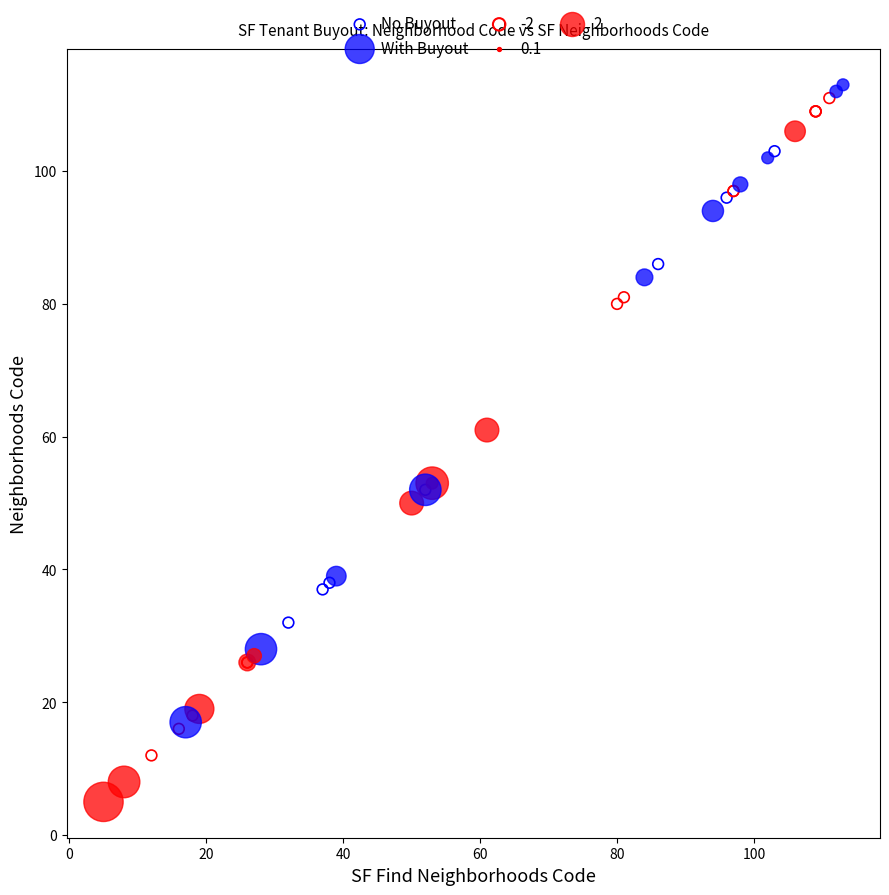

Which series has the widest spread of Y values?

With Buyout